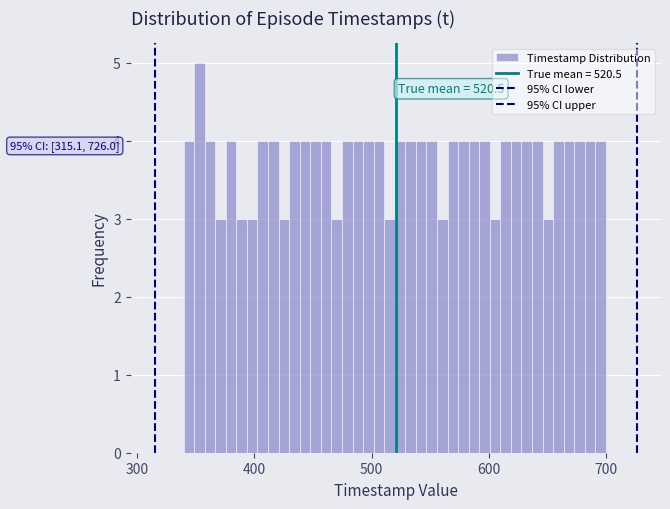

Read against the x-axis, roughly where is the centre of the tallest bar?

350